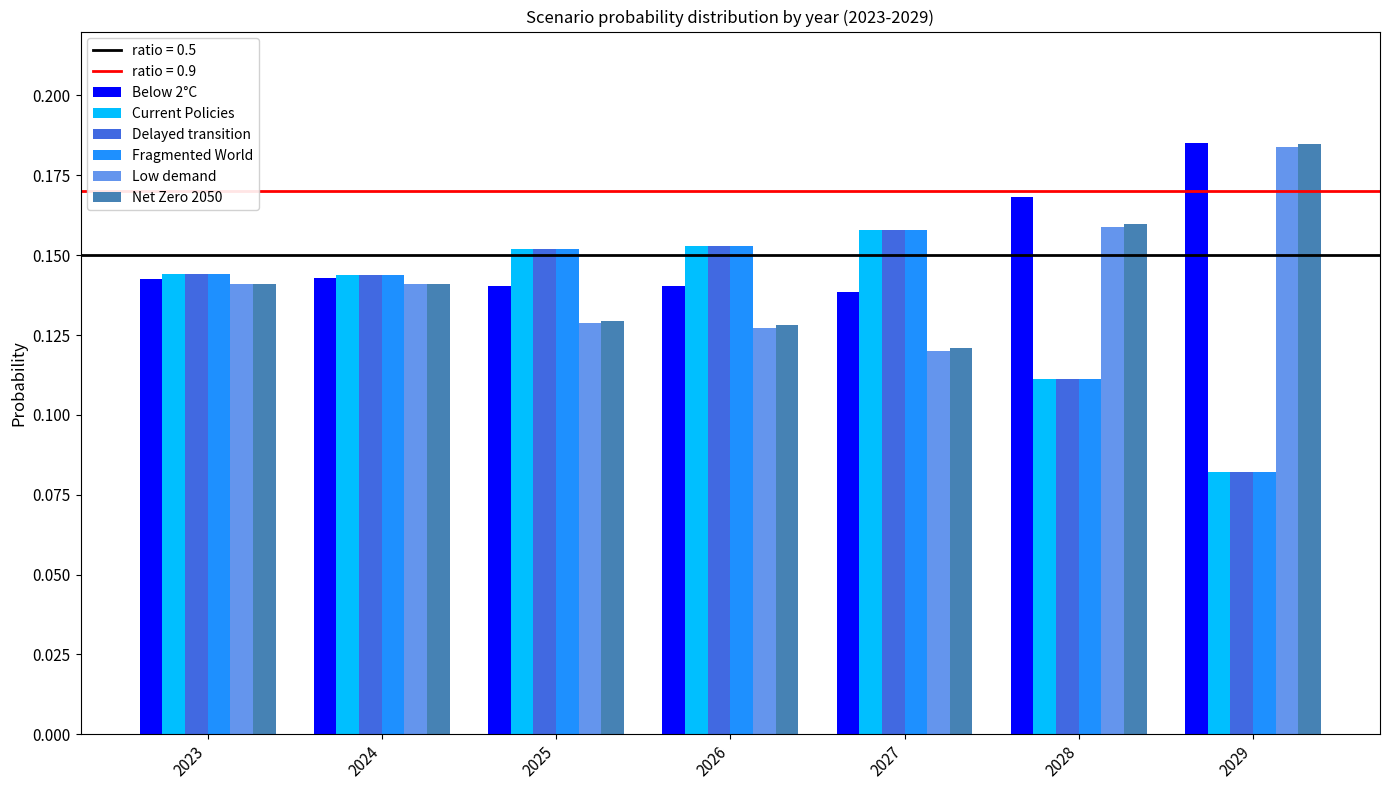

How many Below 2°C values are between 0 and 1?

7